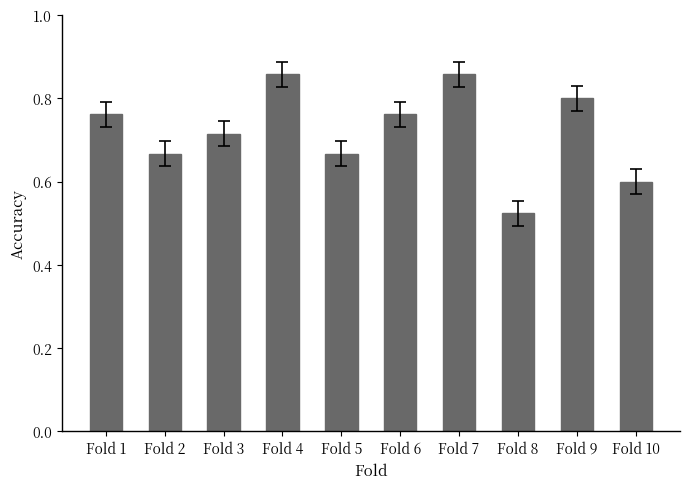

What is the value of the 10th bar from the left?

0.6